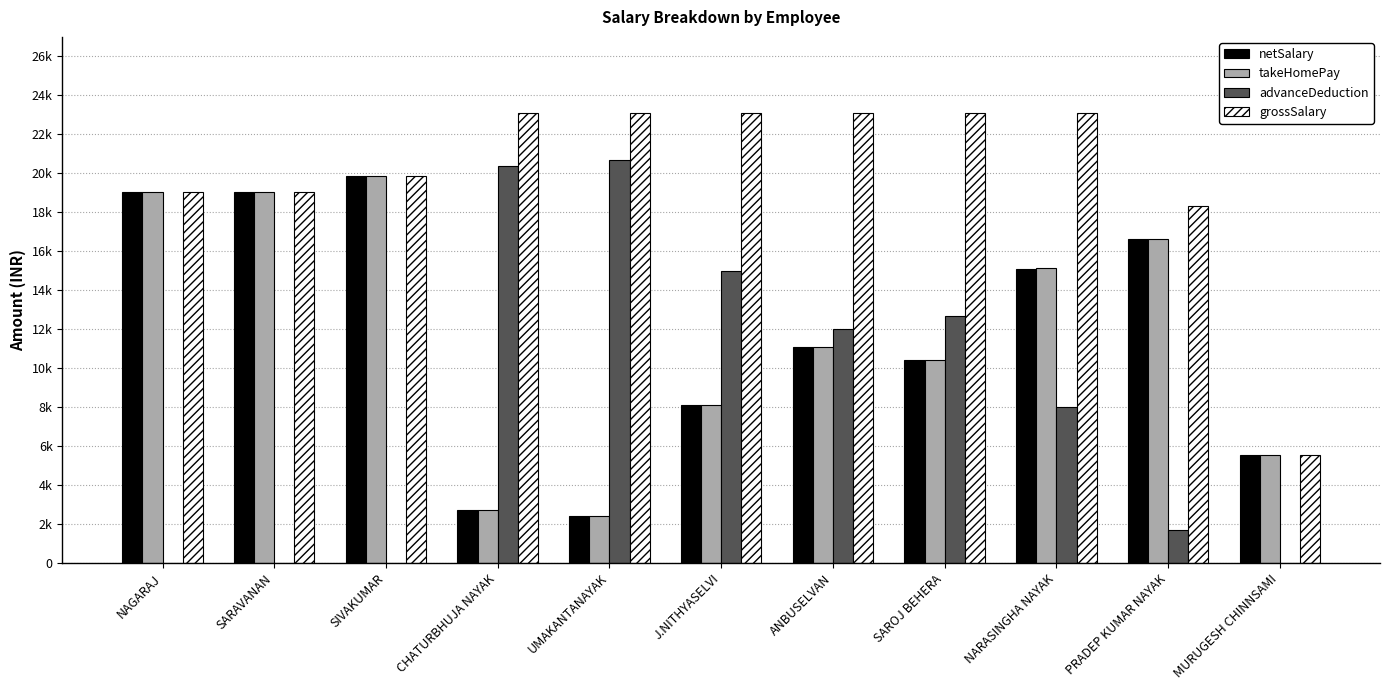

Are the bars grouped side by side (vs. stacked)?

Yes